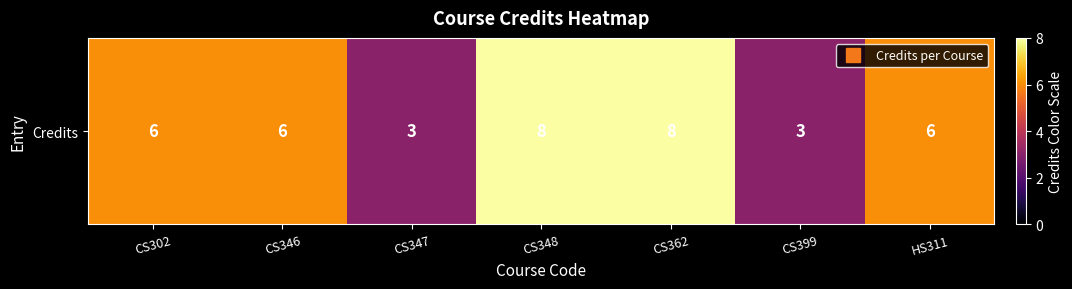

The chart shows a value of 3 at CS399. True or false?

True